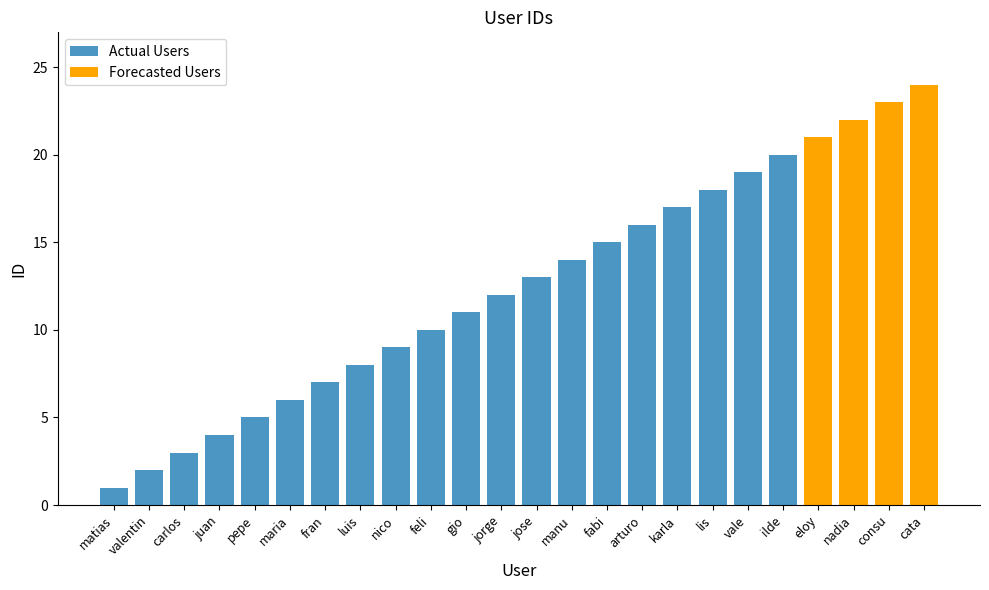

The chart shows a value of 16 at jorge. True or false?

False